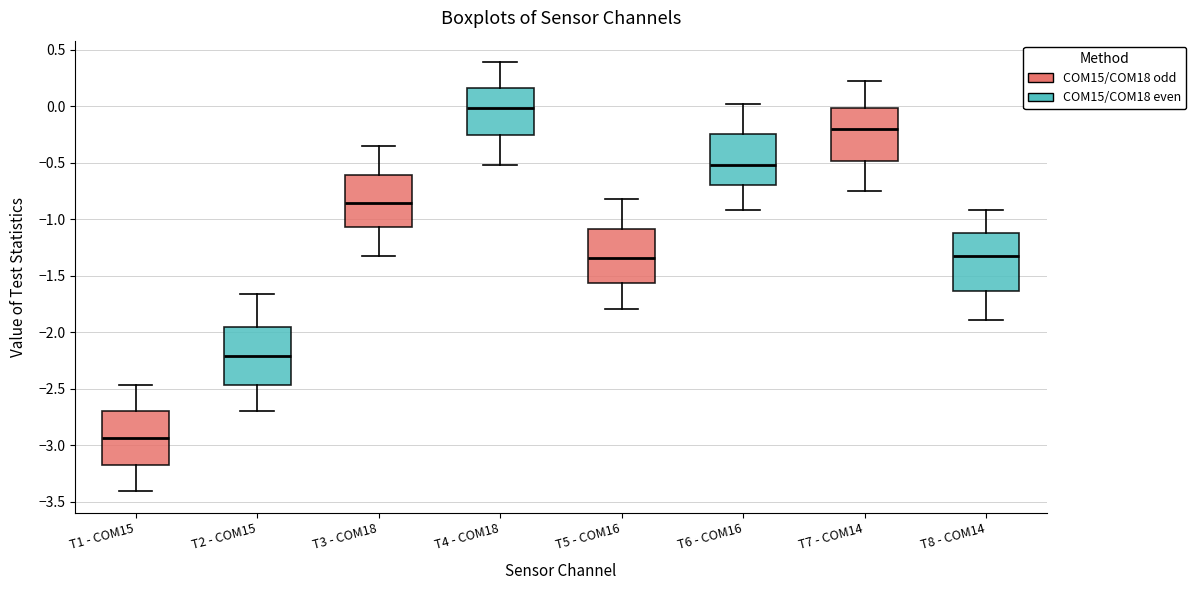

Where does the upper whisker of the box for T8 - COM14 end on the y-axis? The values are not printed on the chart, so give them approximately, as read against the axis.

-0.90